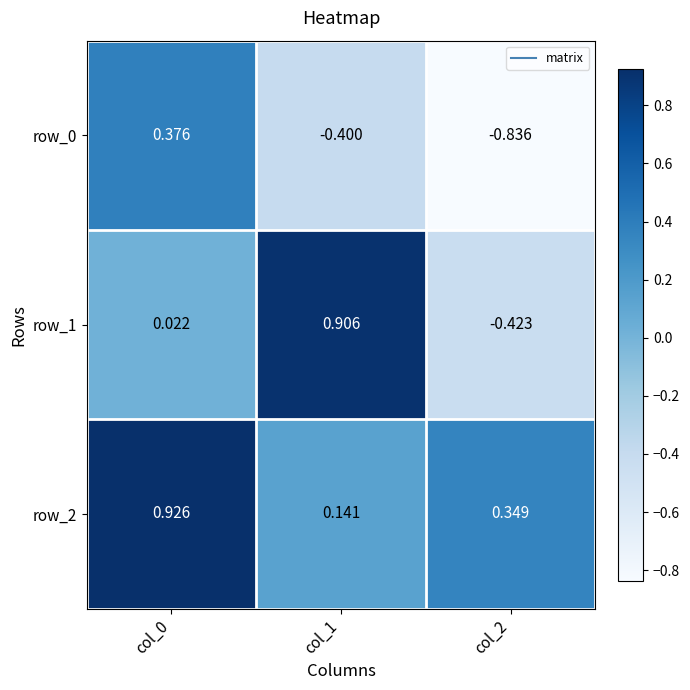

Is the value of row_0 at col_0 greater than the value of row_1 at col_1?

No